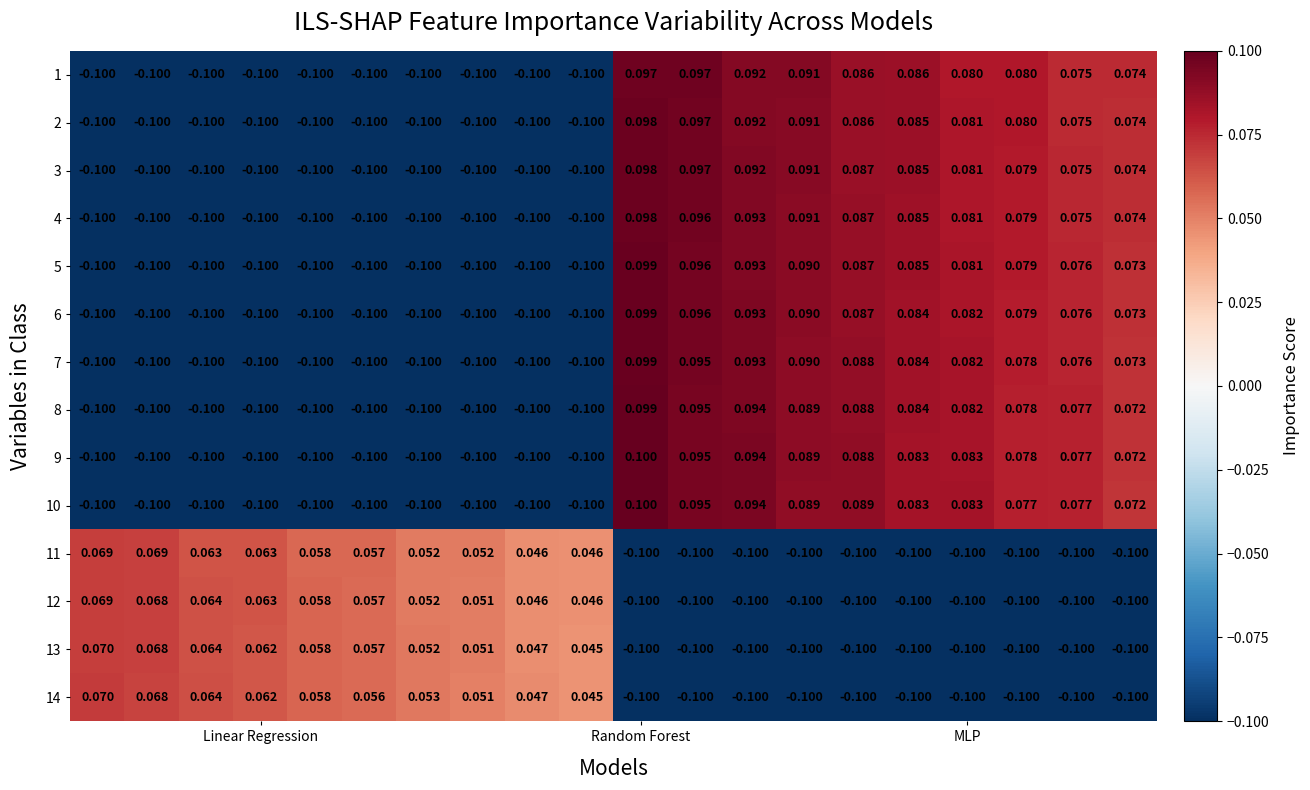

At which category is the sum across all series the highest?

Random Forest